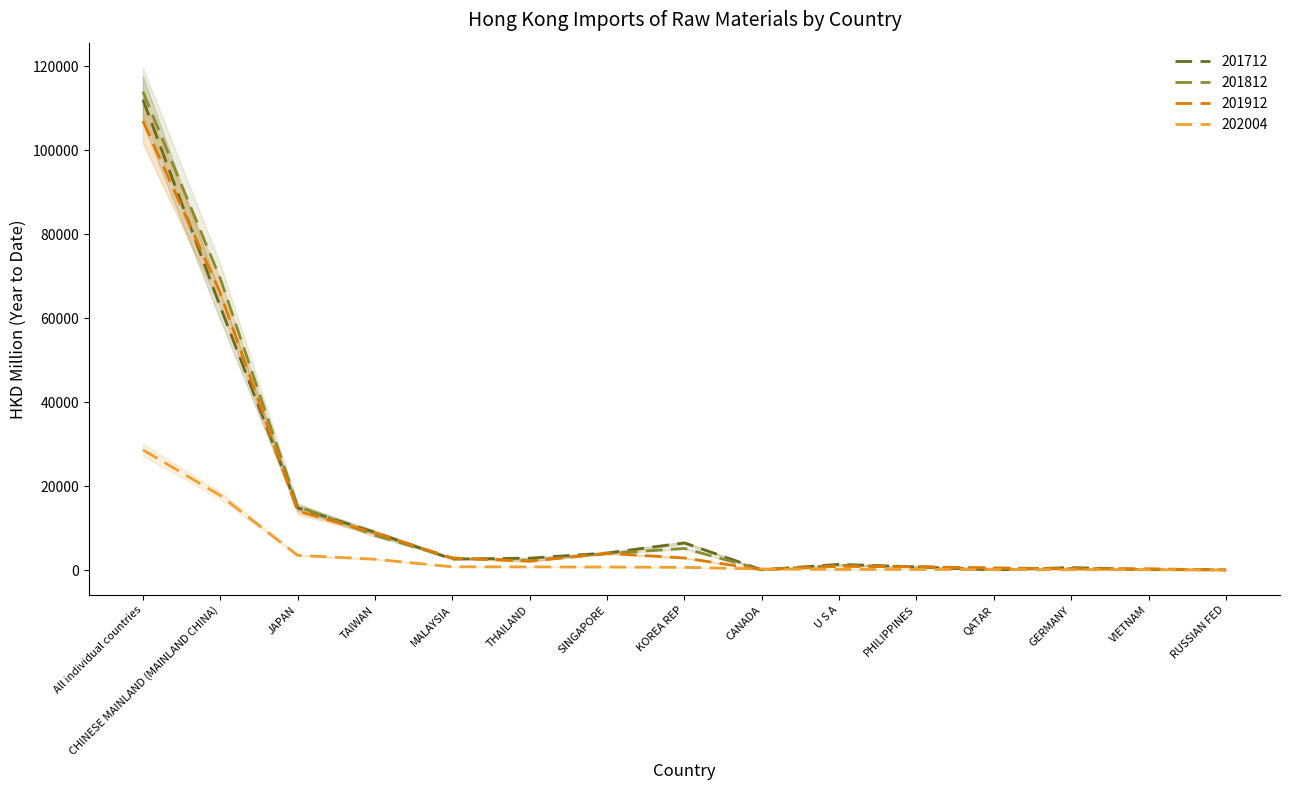

Rank the categories by 202004 value from lowest to highest.

RUSSIAN FED, VIETNAM, GERMANY, QATAR, PHILIPPINES, U S A, CANADA, KOREA REP, SINGAPORE, THAILAND, MALAYSIA, TAIWAN, JAPAN, CHINESE MAINLAND (MAINLAND CHINA), All individual countries